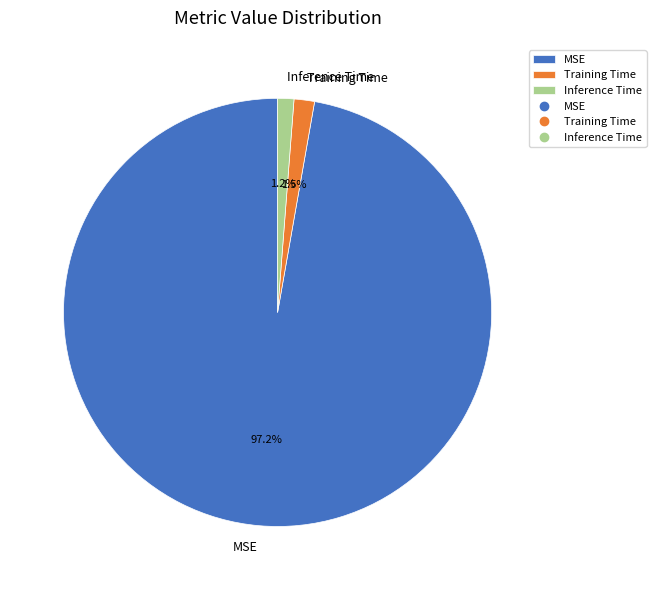

Which category has the biggest portion of the pie?

MSE